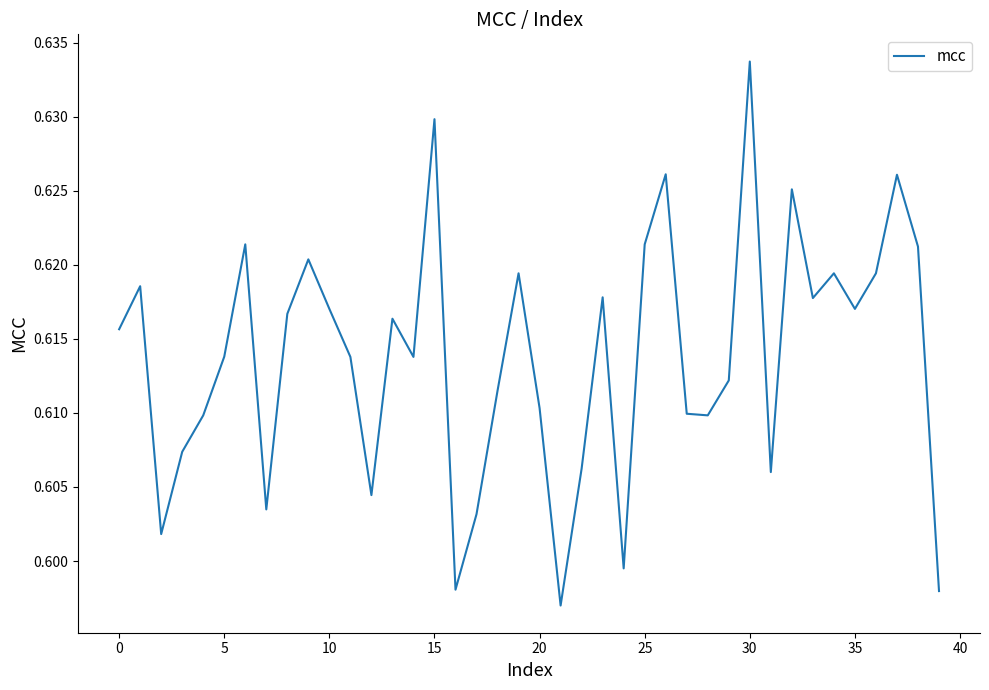

Is this an area chart (filled region under the line)?

No